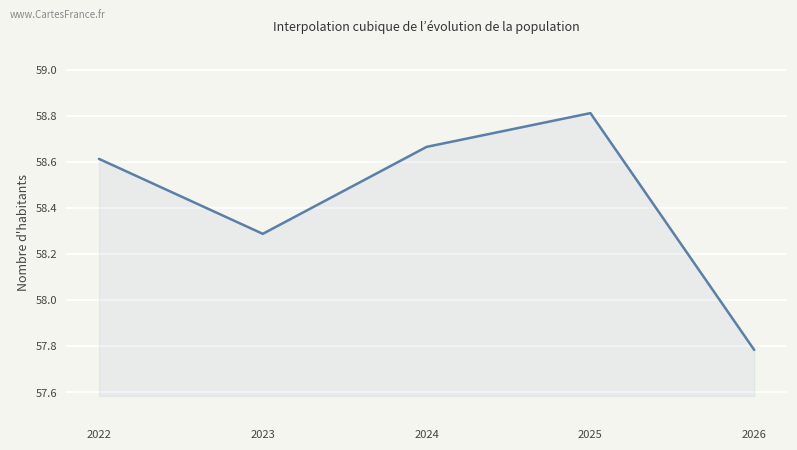

What is the difference between the maximum and minimum values?

1.0